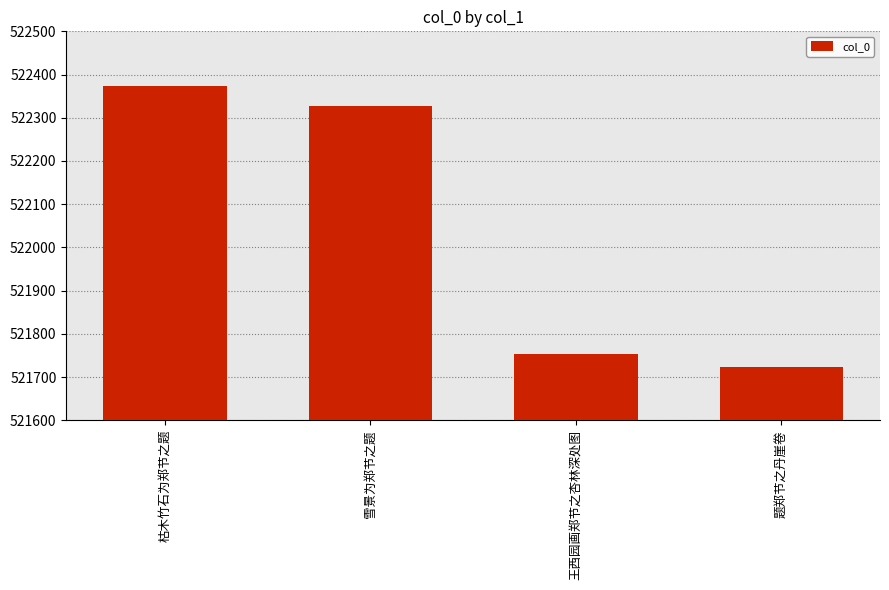

What is the difference between the maximum and minimum values?

650